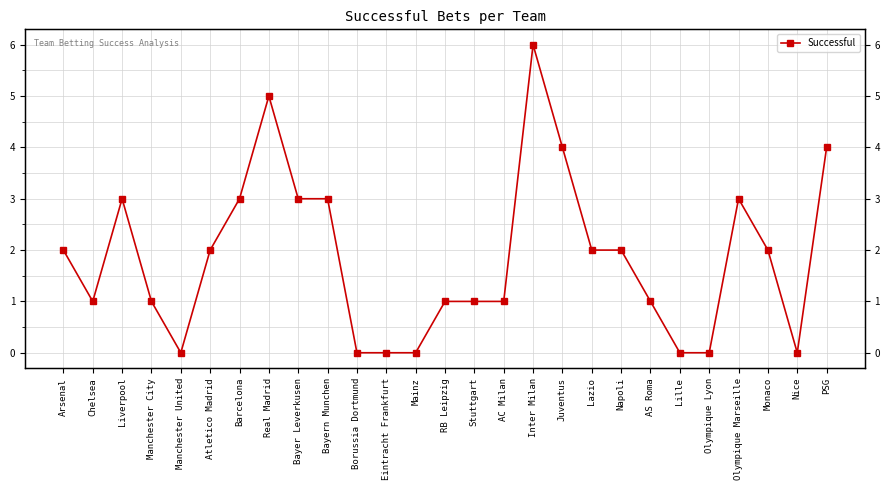

List the labels in order of value, smallest first.

Manchester United, Borussia Dortmund, Eintracht Frankfurt, Mainz, Lille, Olympique Lyon, Nice, Chelsea, Manchester City, RB Leipzig, Stuttgart, AC Milan, AS Roma, Arsenal, Atletico Madrid, Lazio, Napoli, Monaco, Liverpool, Barcelona, Bayer Leverkusen, Bayern Munchen, Olympique Marseille, Juventus, PSG, Real Madrid, Inter Milan